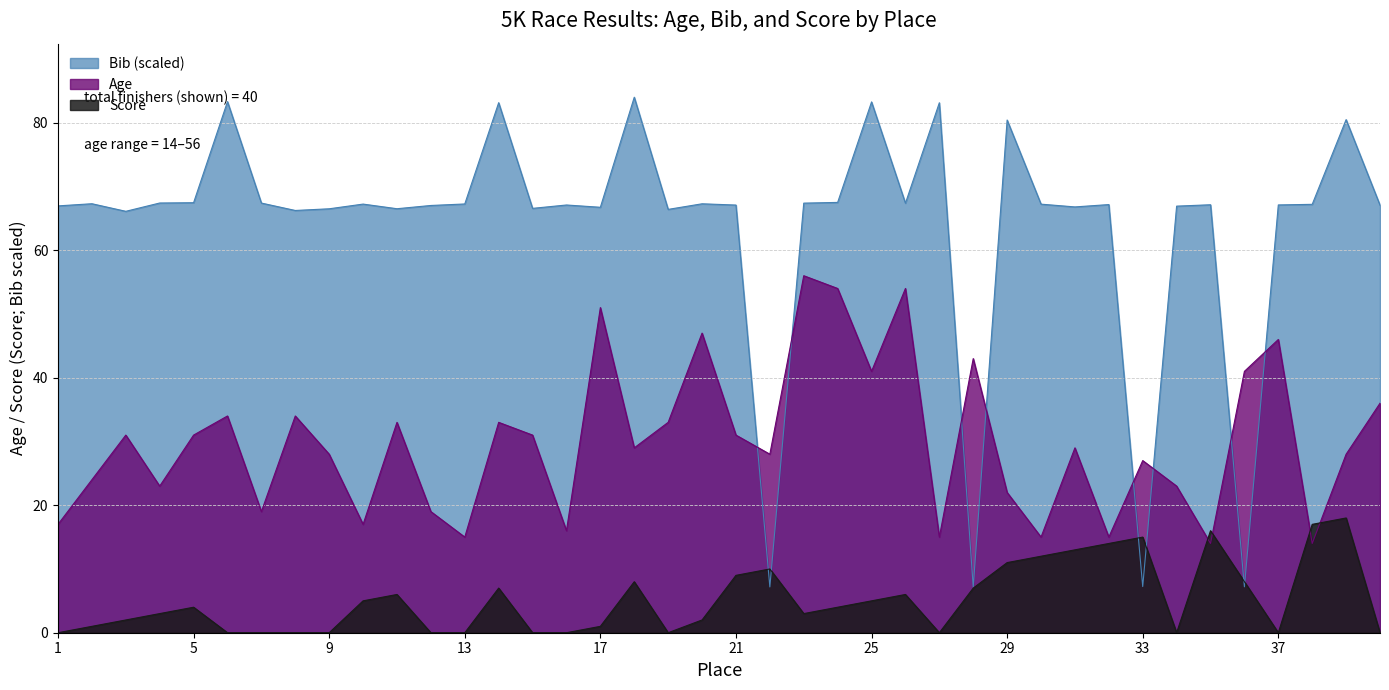

At which category does Bib reach its first local peak?

2